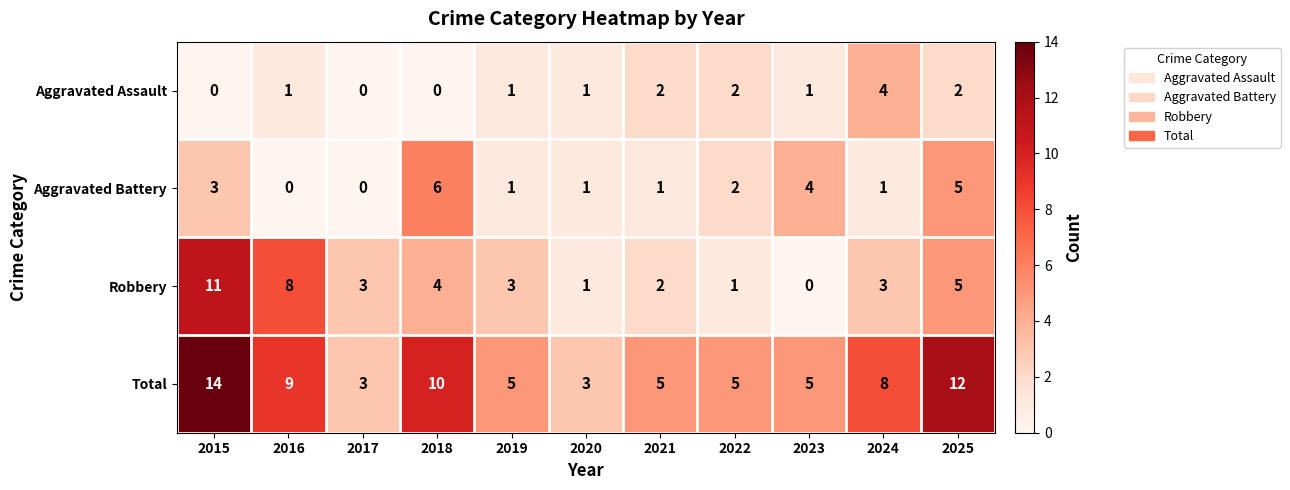

What is the sum of the Total values at 2018 and 2017?

13